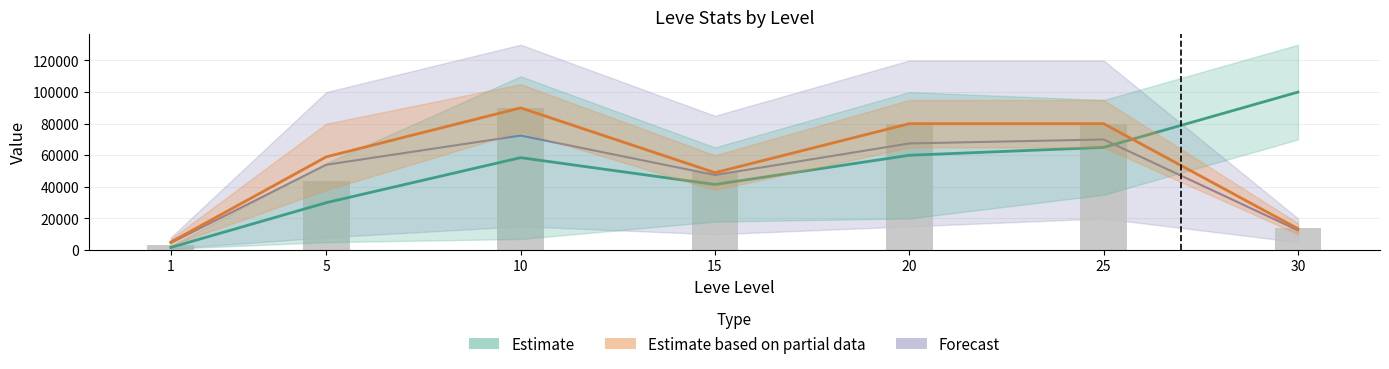

How many categories are shown in the chart?

7